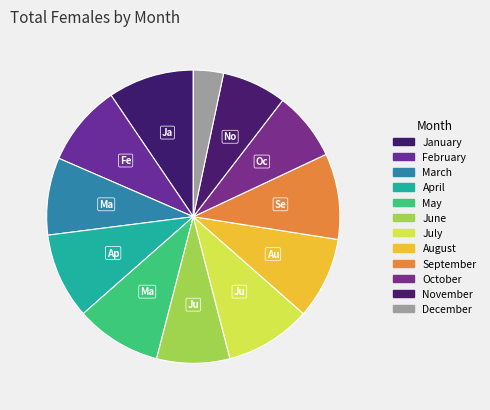

Count the number of slices in the pie.

12